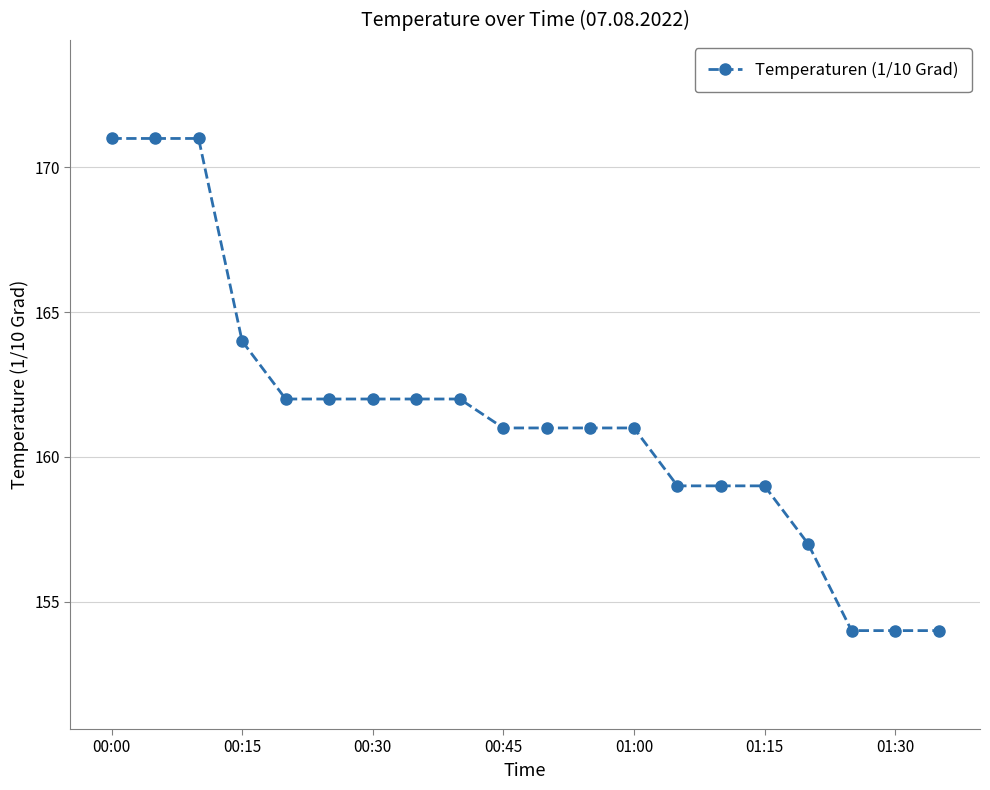

What is the greatest value displayed?

171